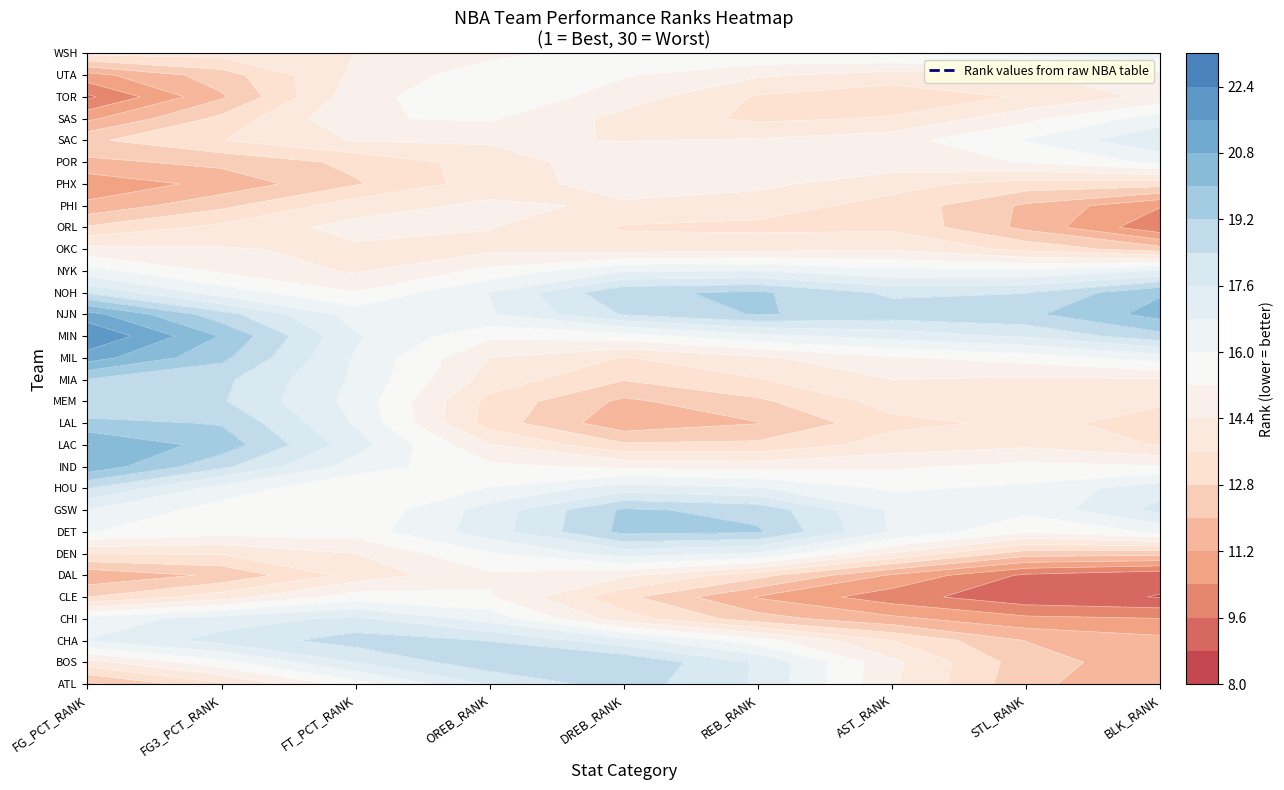

What is the highest value of the Boston Celtics series?

30